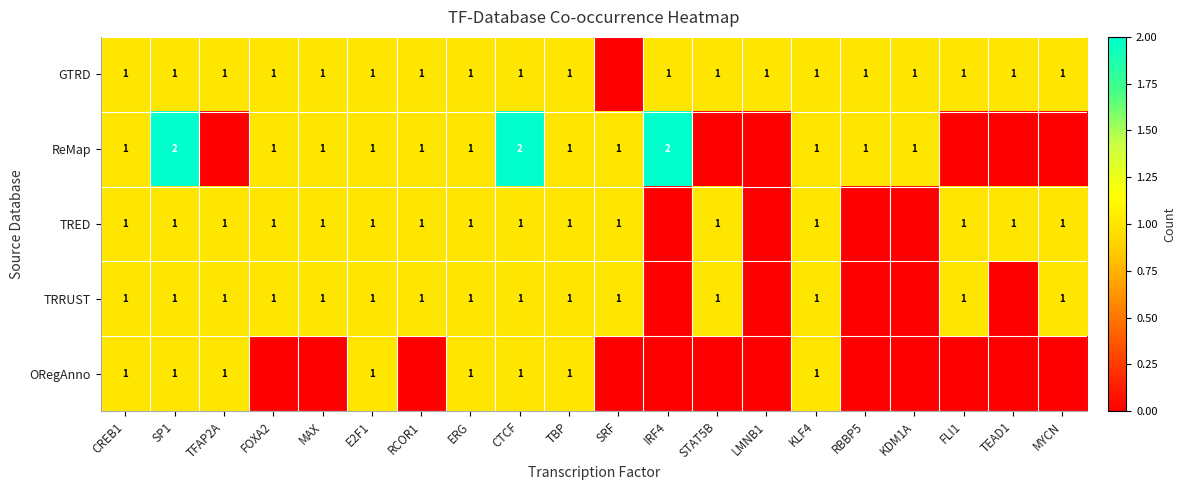

True or false: row_2 has a value of 1 at SP1.

True